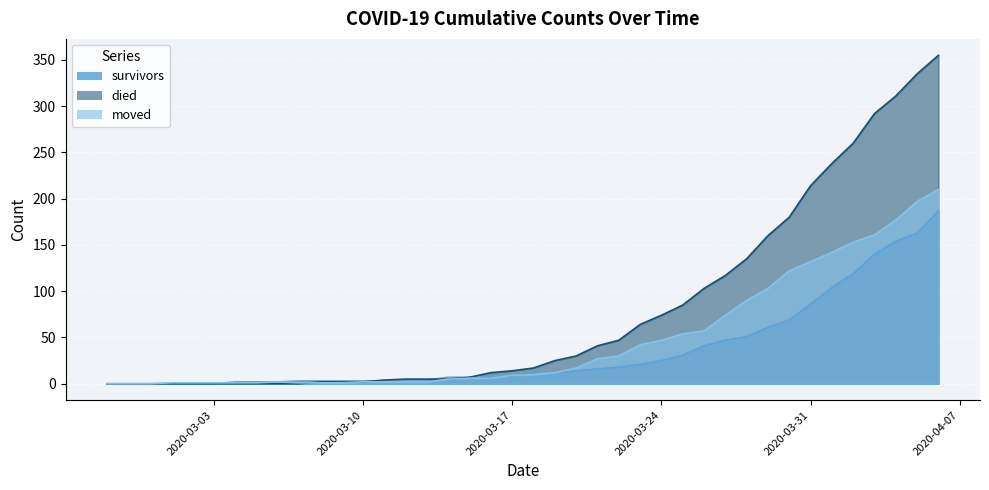

The died series shows 214 at 2020-03-31. True or false?

True